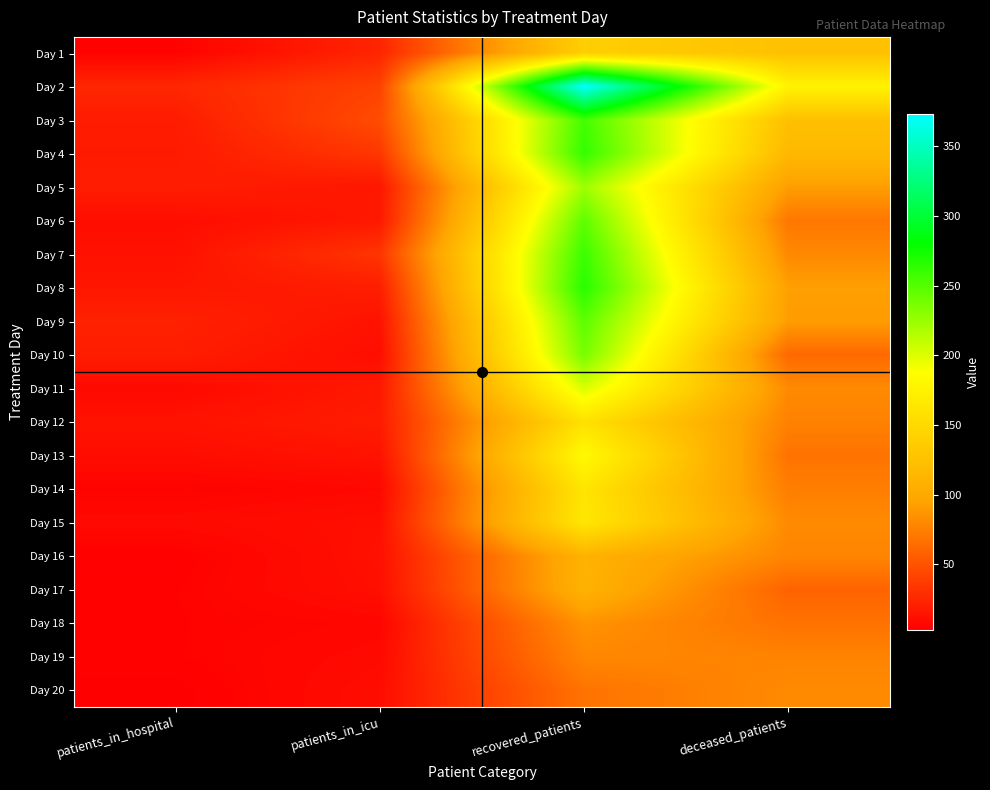

Which category has the highest value across all series?

recovered_patients